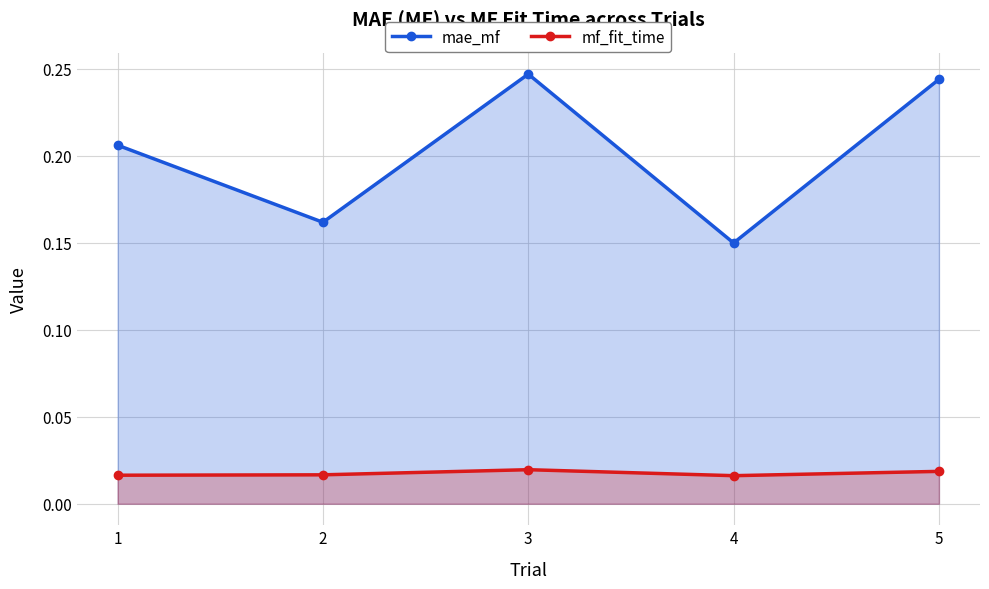

True or false: mae_mf has a value of 0.1 at 4.

True